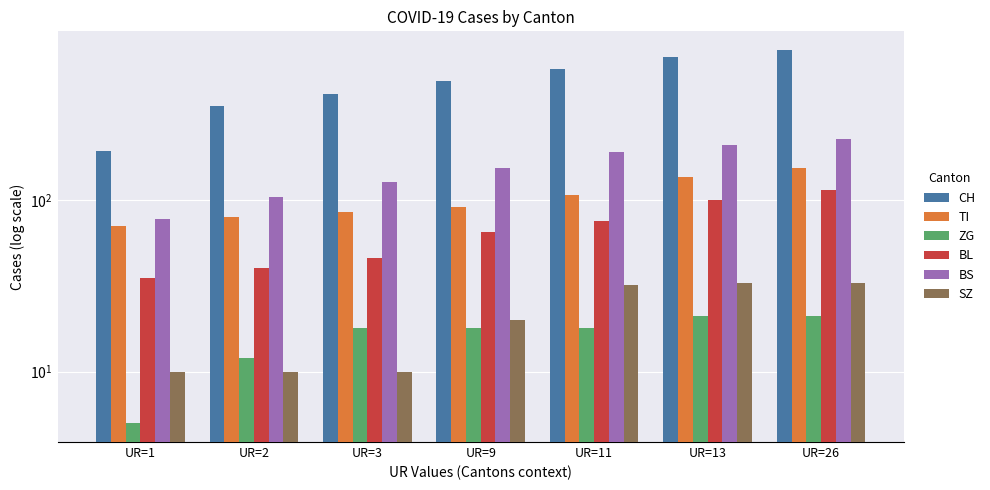

At which category is the sum across all series the highest?

UR=26